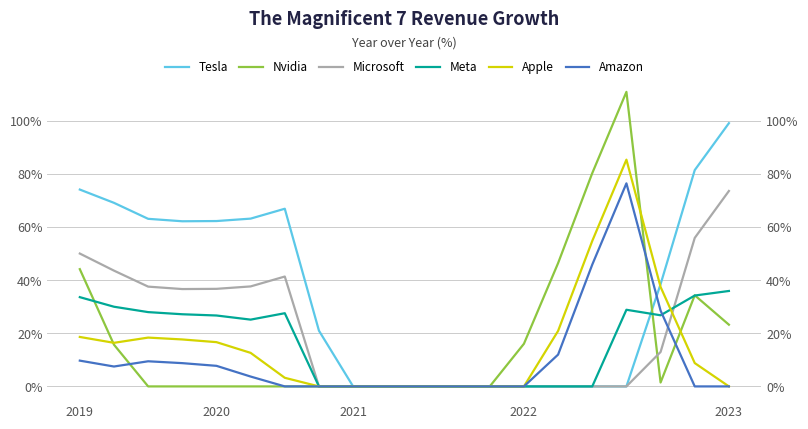

What are all the series names shown in the legend?

Tesla, Nvidia, Microsoft, Meta, Apple, Amazon